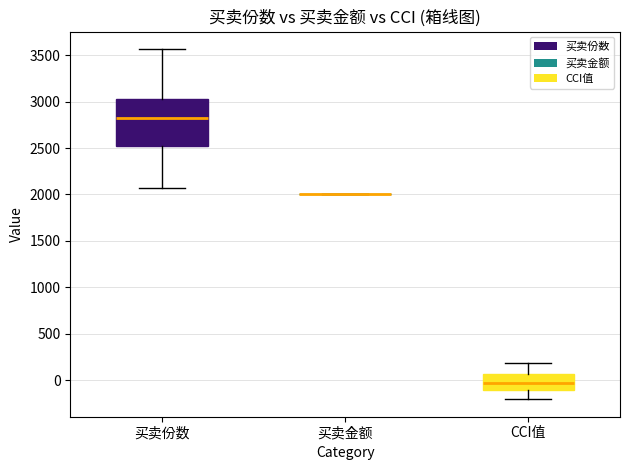

Reading left to right, read every box against the y-axis: the position of its median line, the range the box covers, and the ends of its whiskers. The values are not printed on the chart, so give them approximately, as read against the axis.

买卖份数: median 2850, box 2550 to 3050, whiskers 2050 to 3550
买卖金额: box collapsed to a line at 2000, whiskers 2000 to 2000
CCI值: median -50, box -100 to 50, whiskers -200 to 200